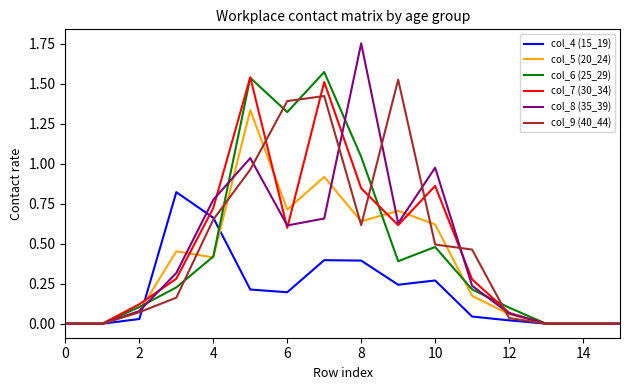

Which series has the largest range (max minus min)?

col_8 (35_39)